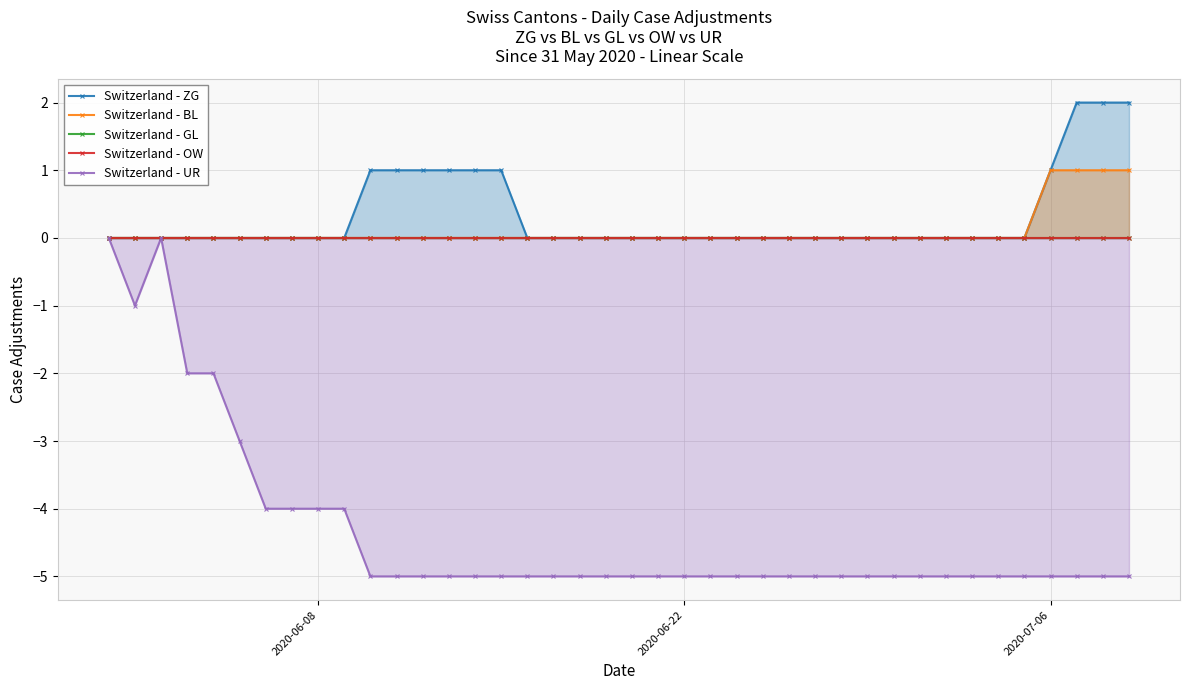

What are all the series names shown in the legend?

ZG, BL, GL, OW, UR